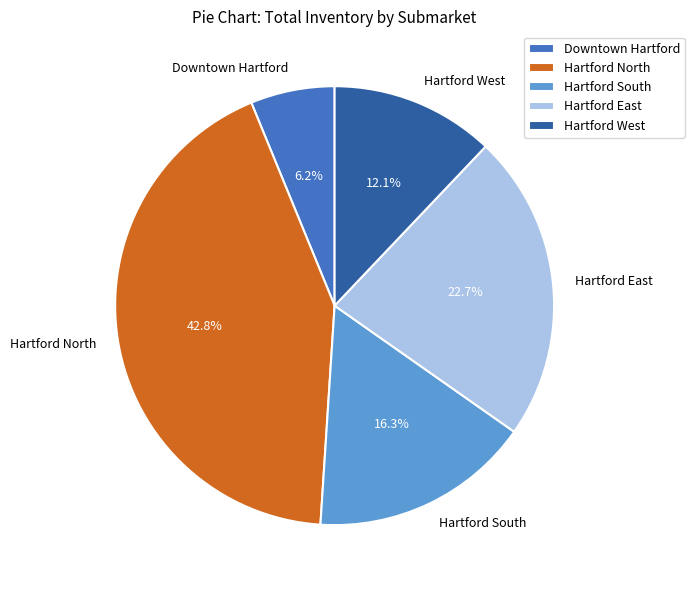

To the nearest percent, what is the difference between the Hartford South and Hartford East slice percentages?

6%